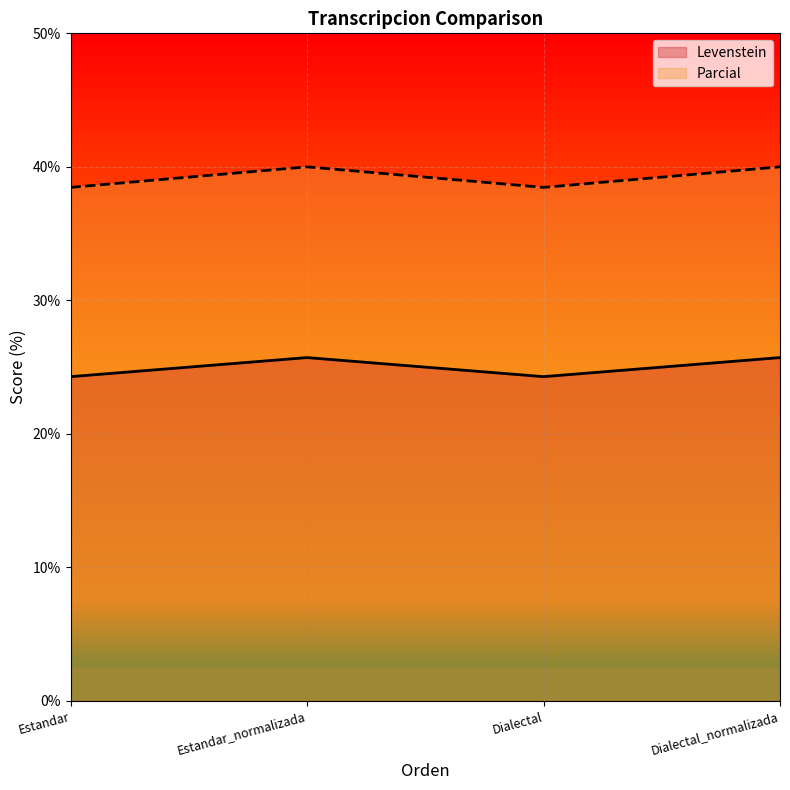

At which label is Levenstein closest to 25?

Estandar